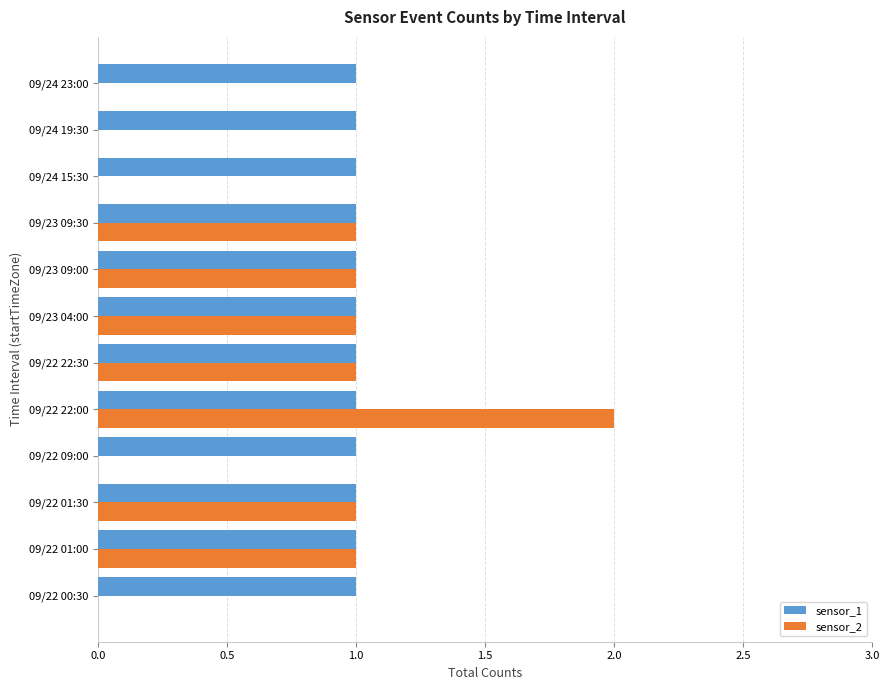

Between 09/22 01:00 and 09/24 15:30, which series saw the biggest shift?

sensor_2